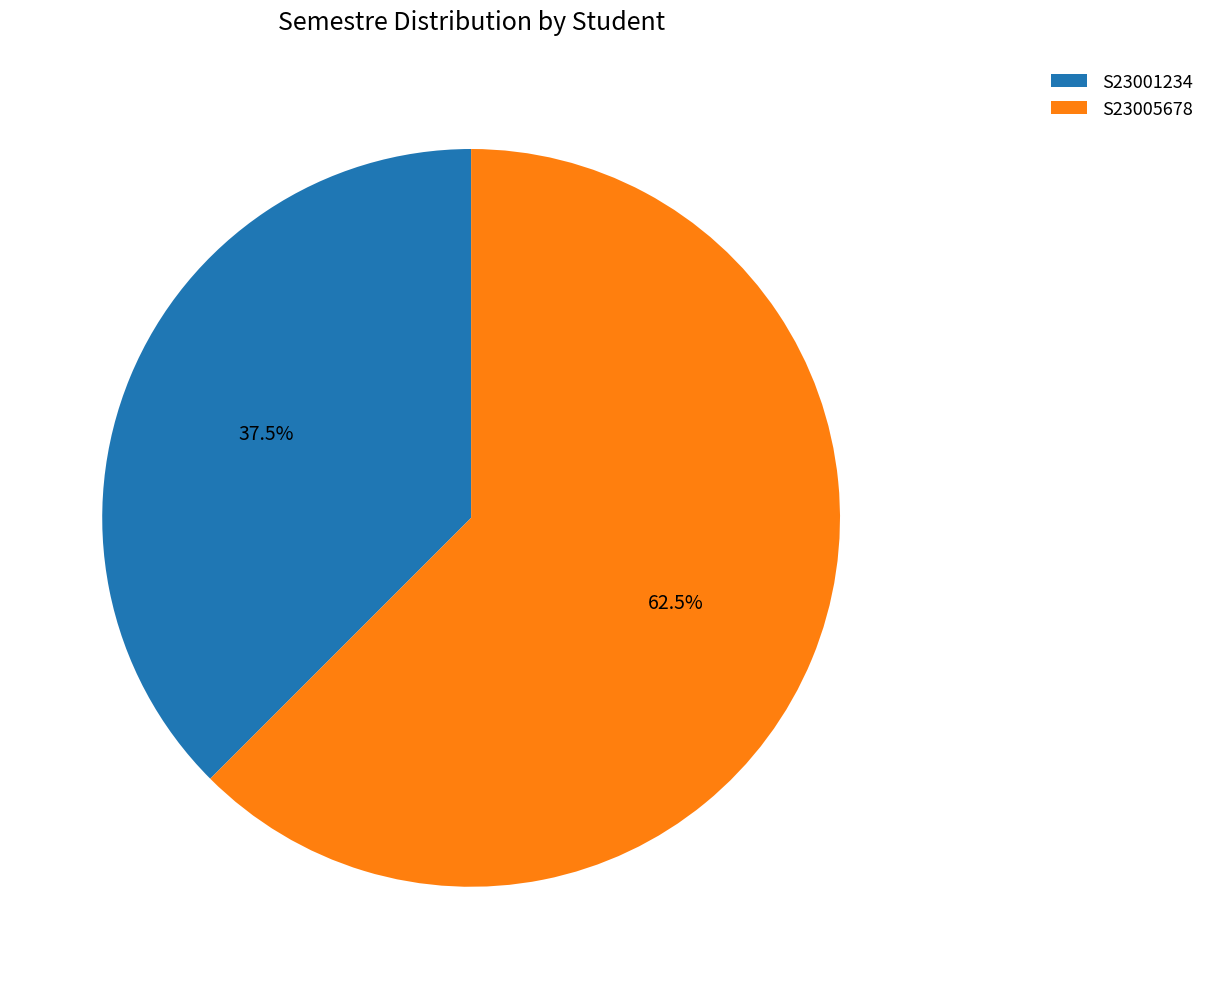

Approximately how many times larger is the value at S23001234 compared to S23005678?

0.6